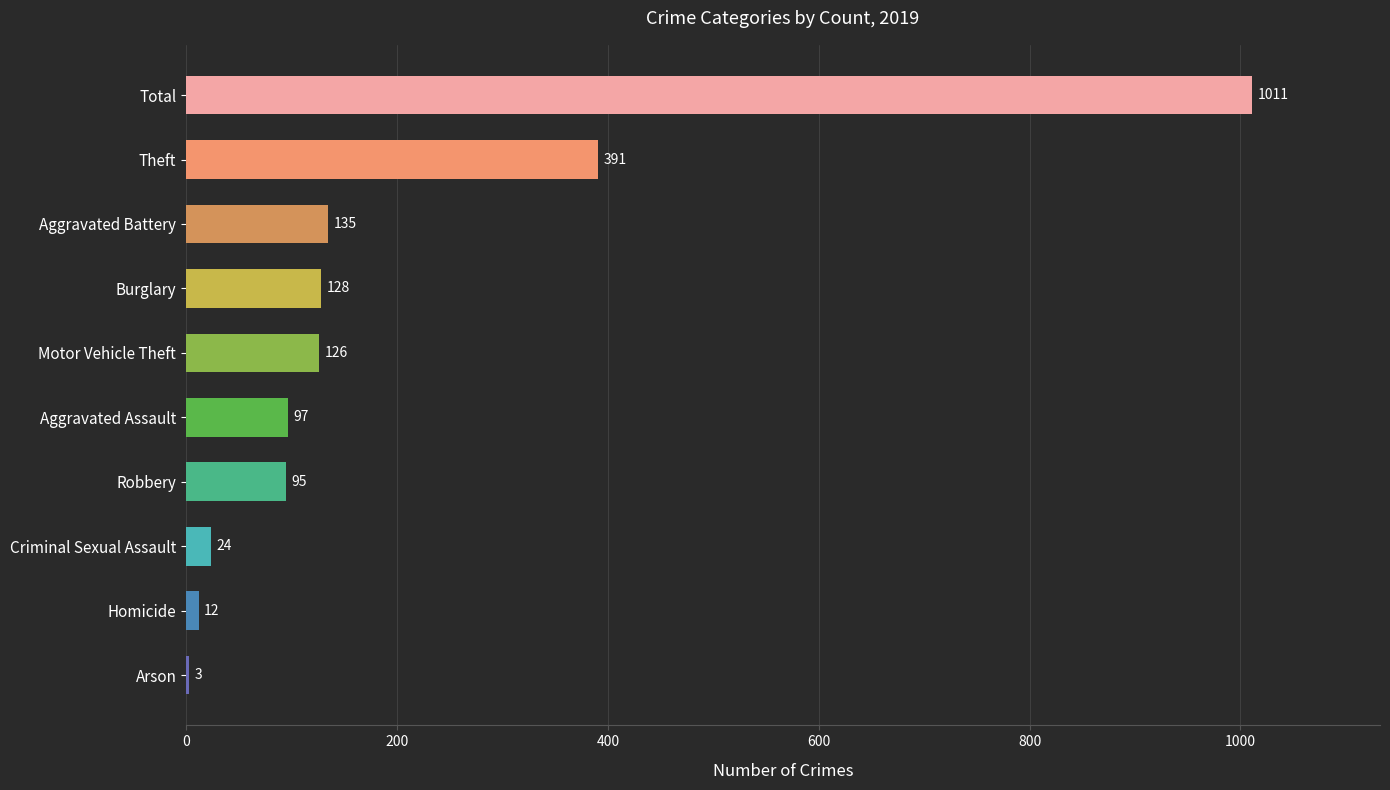

What is the average value?

202